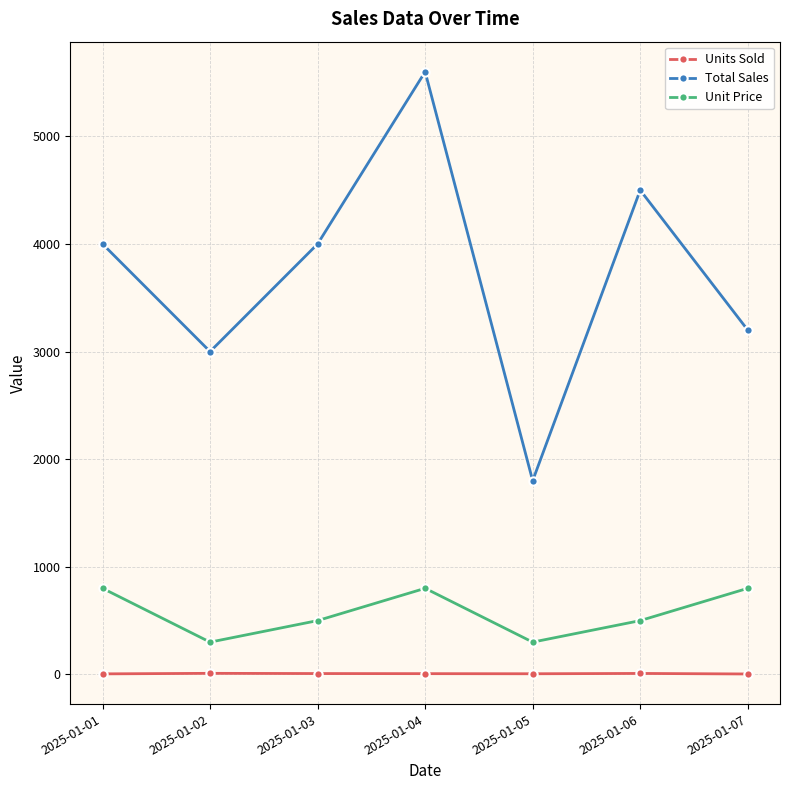

What is the value of the Unit Price point at the 7th from the left?

800